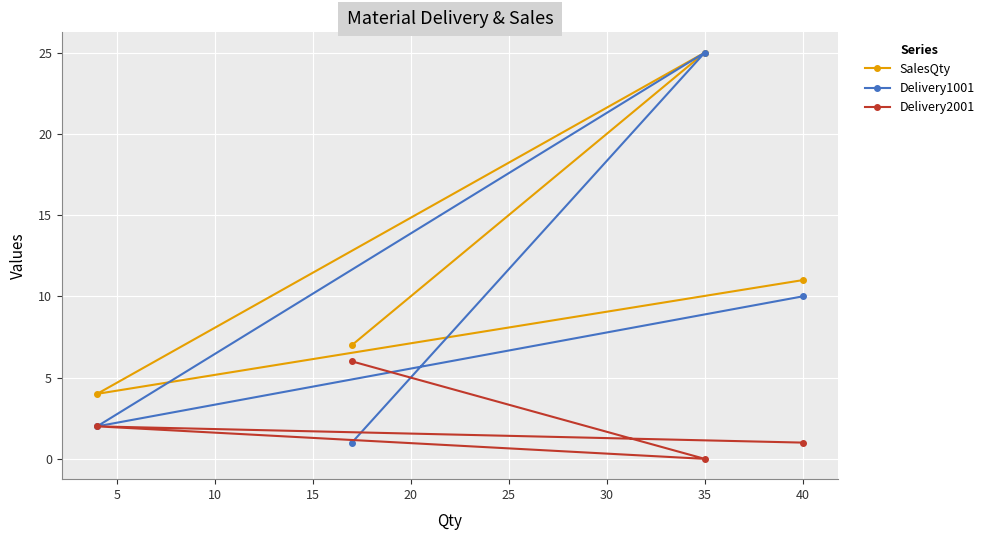

The Delivery1001 series shows 6 at 40. True or false?

False